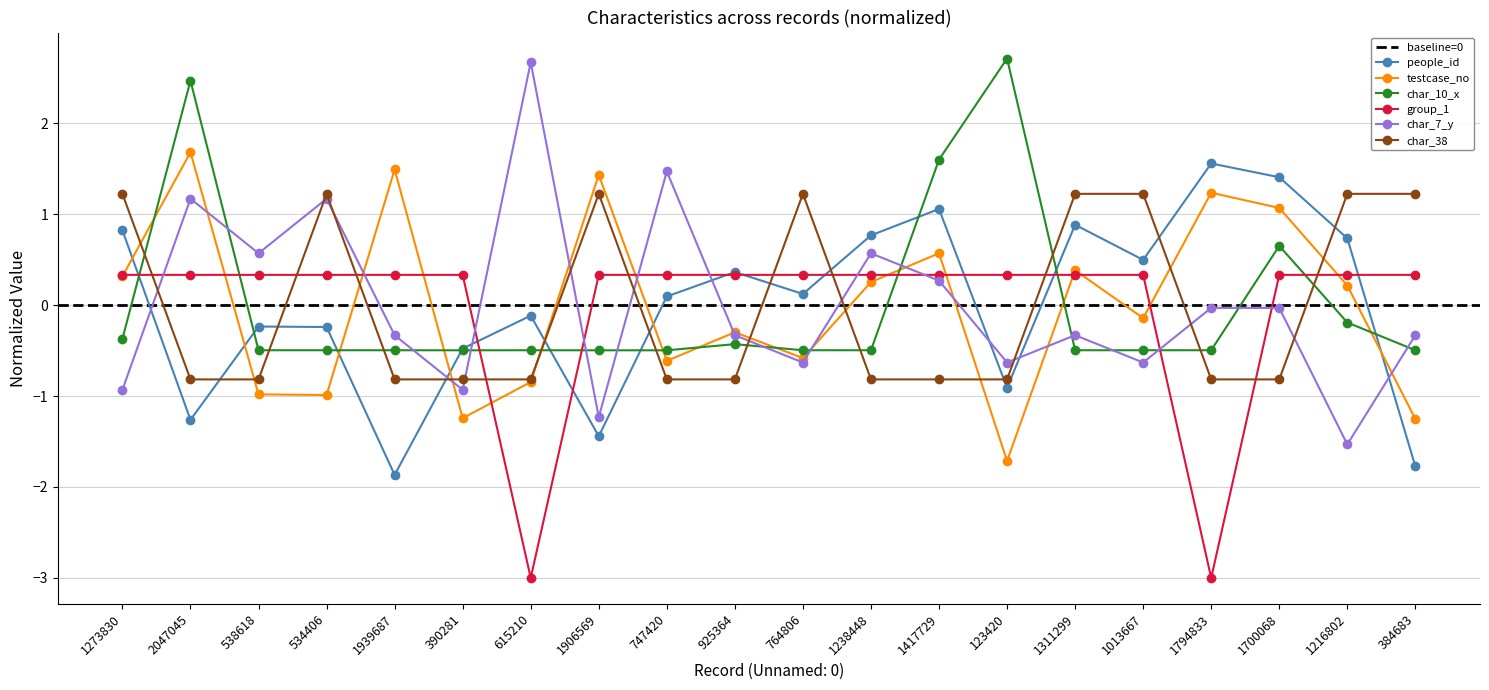

True or false: testcase_no has more than 1 interior local peaks.

True